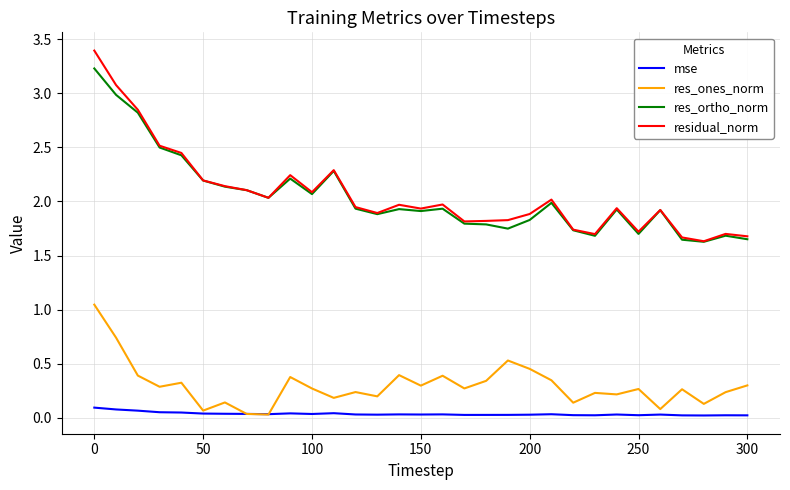

True or false: mse and residual_norm intersect in this chart.

False